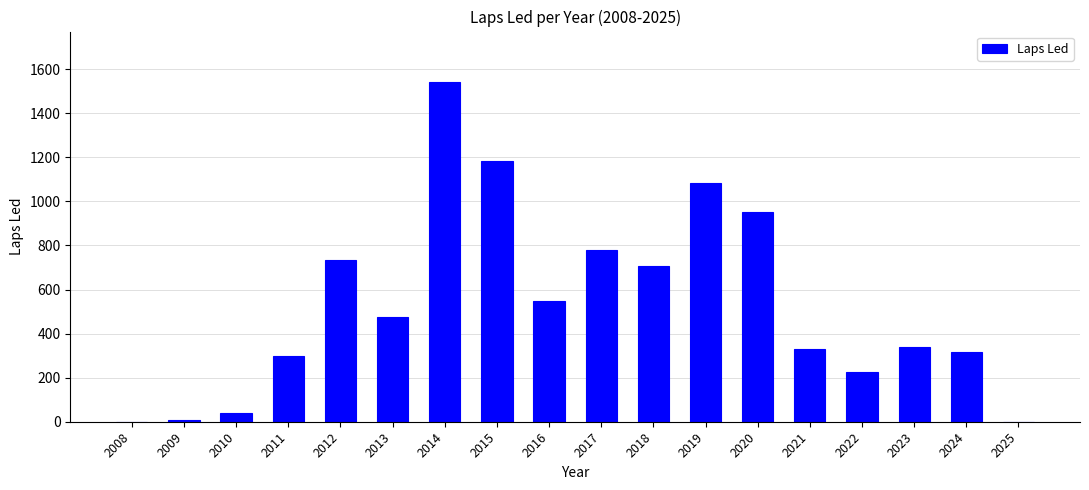

Reading left to right, what are all the values shown in this chart?

0	9	41	298	735	476	1540	1184	549	778	705	1085	952	331	224	341	318	0